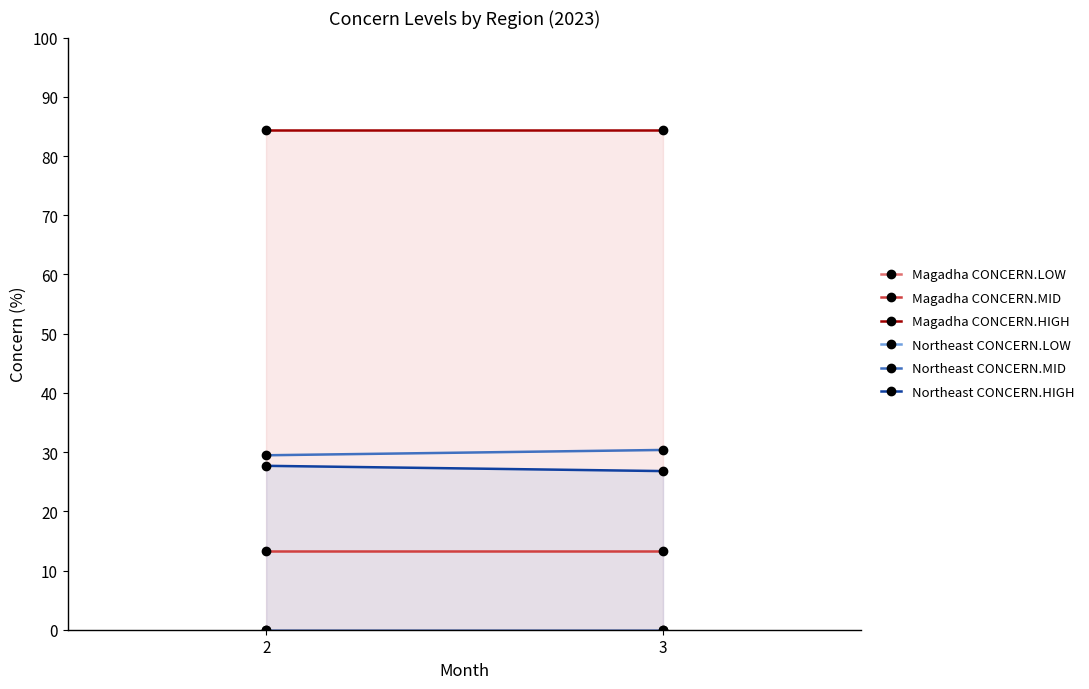

Is the value of Magadha CONCERN.MID at 3 greater than the value of Magadha CONCERN.LOW at 2?

Yes